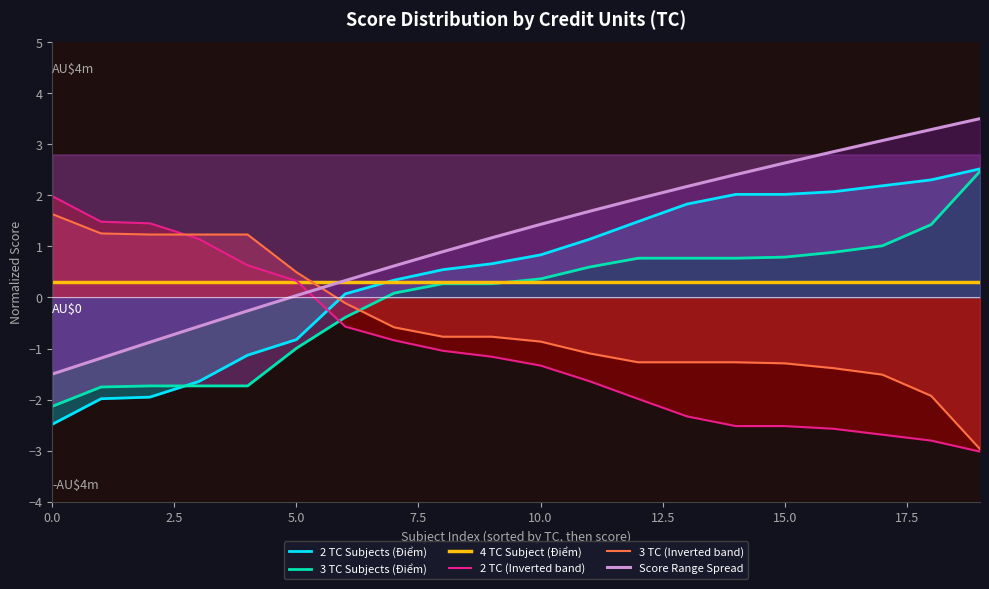

How many lines are shown in the chart?

6